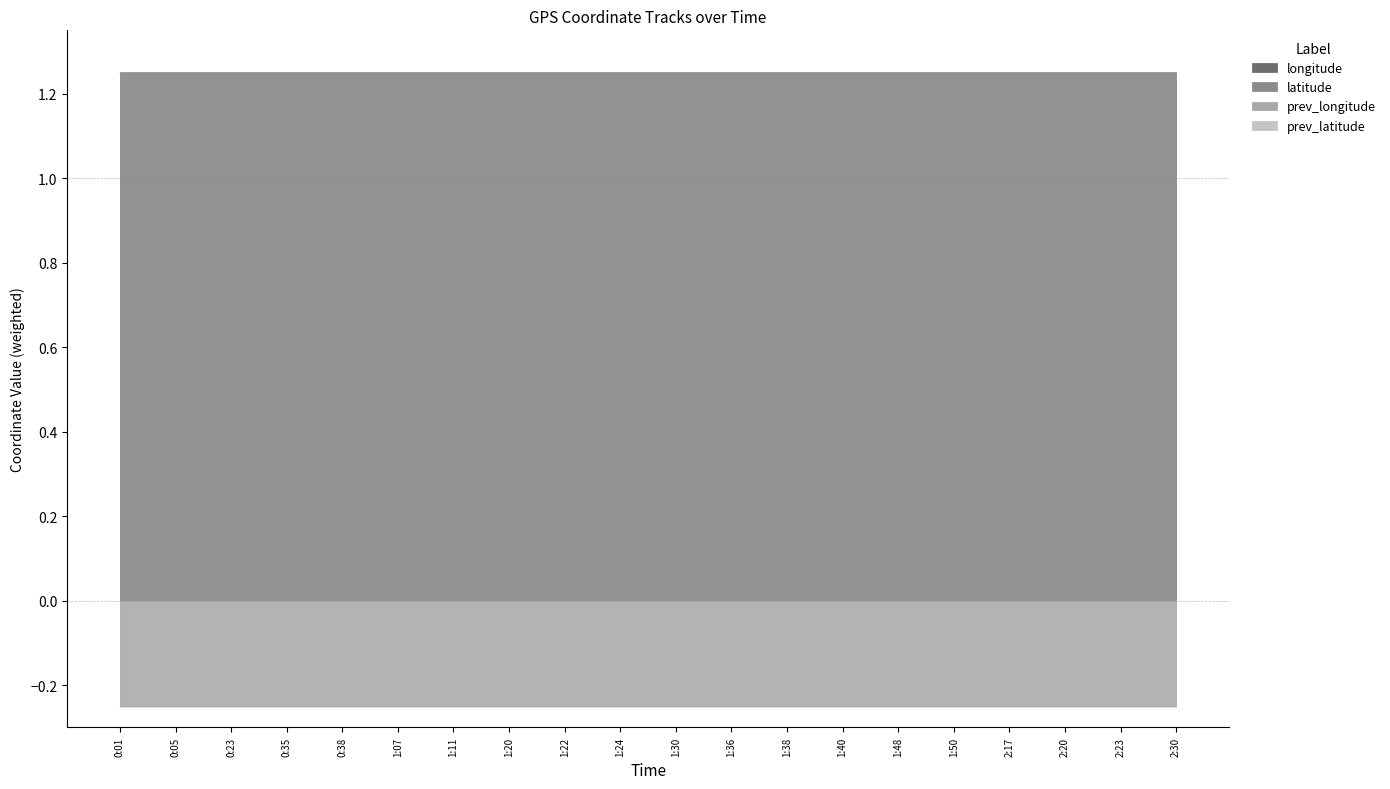

Reading left to right, transcribe all the data shown in this chart.

longitude: 0:01=1.2	0:05=1.2	0:23=1.2	0:35=1.2	0:38=1.2	1:07=1.2	1:11=1.2	1:20=1.2	1:22=1.2	1:24=1.2	1:30=1.2	1:36=1.2	1:38=1.2	1:40=1.2	1:48=1.2	1:50=1.2	2:17=1.2	2:20=1.2	2:23=1.2	2:30=1.2
latitude: 0:01=-0.2	0:05=-0.2	0:23=-0.2	0:35=-0.2	0:38=-0.2	1:07=-0.2	1:11=-0.2	1:20=-0.2	1:22=-0.2	1:24=-0.2	1:30=-0.2	1:36=-0.2	1:38=-0.2	1:40=-0.2	1:48=-0.2	1:50=-0.2	2:17=-0.2	2:20=-0.2	2:23=-0.2	2:30=-0.2
prev_longitude: 0:01=1.2	0:05=1.2	0:23=1.2	0:35=1.2	0:38=1.2	1:07=1.2	1:11=1.2	1:20=1.2	1:22=1.2	1:24=1.2	1:30=1.2	1:36=1.2	1:38=1.2	1:40=1.2	1:48=1.2	1:50=1.2	2:17=1.2	2:20=1.2	2:23=1.2	2:30=1.2
prev_latitude: 0:01=-0.2	0:05=-0.2	0:23=-0.2	0:35=-0.2	0:38=-0.2	1:07=-0.2	1:11=-0.2	1:20=-0.2	1:22=-0.2	1:24=-0.2	1:30=-0.2	1:36=-0.2	1:38=-0.2	1:40=-0.2	1:48=-0.2	1:50=-0.2	2:17=-0.2	2:20=-0.2	2:23=-0.2	2:30=-0.2